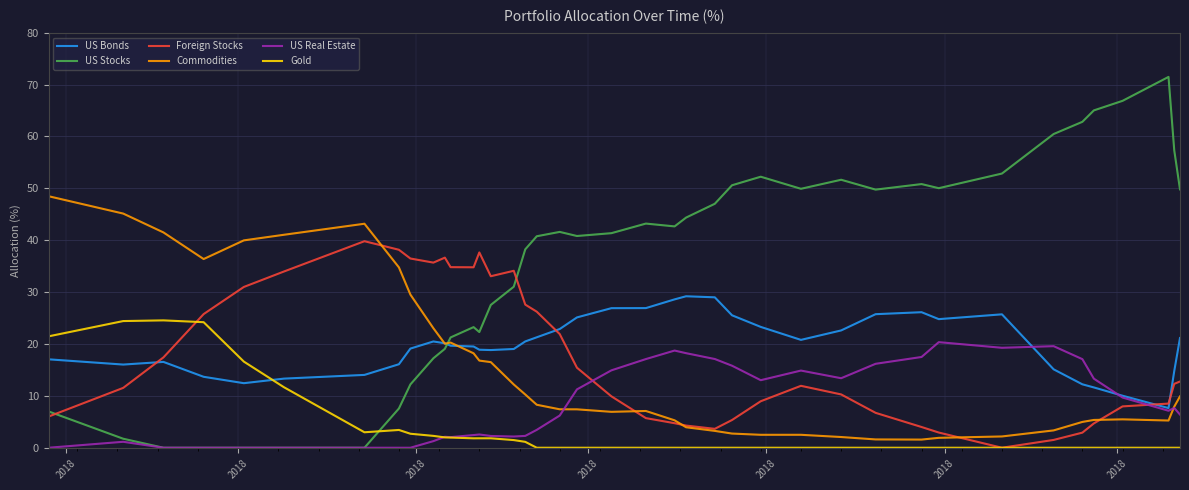

True or false: US Bonds and Gold intersect in this chart.

True